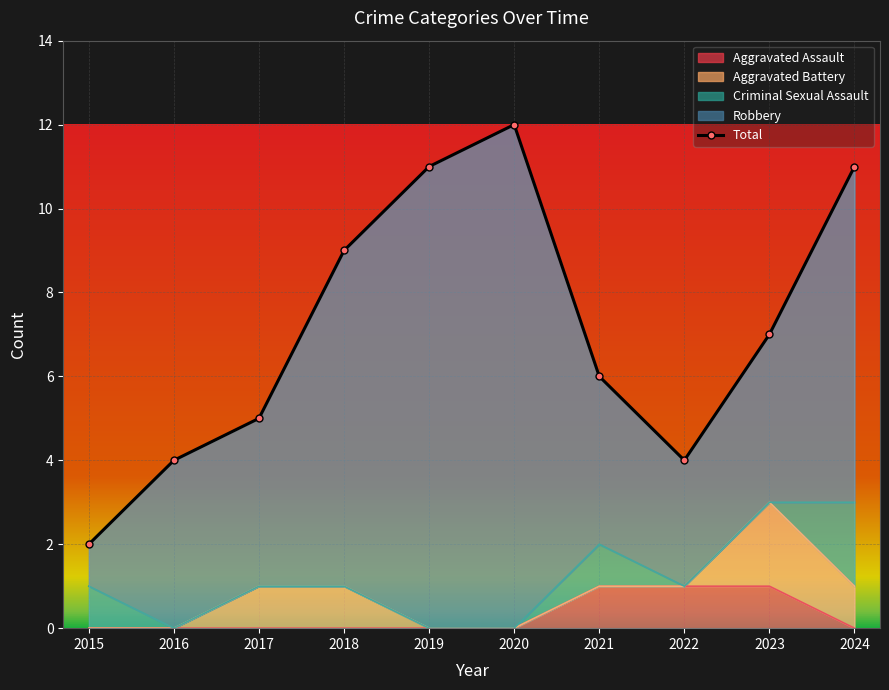

The chart shows a value of 6 at 2021. True or false?

True